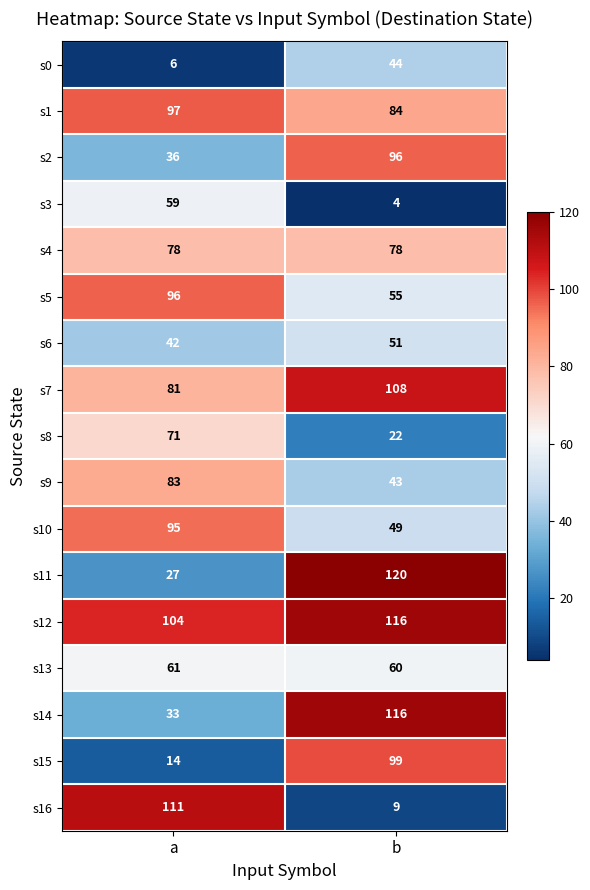

Rank the categories by s11 value from highest to lowest.

b, a